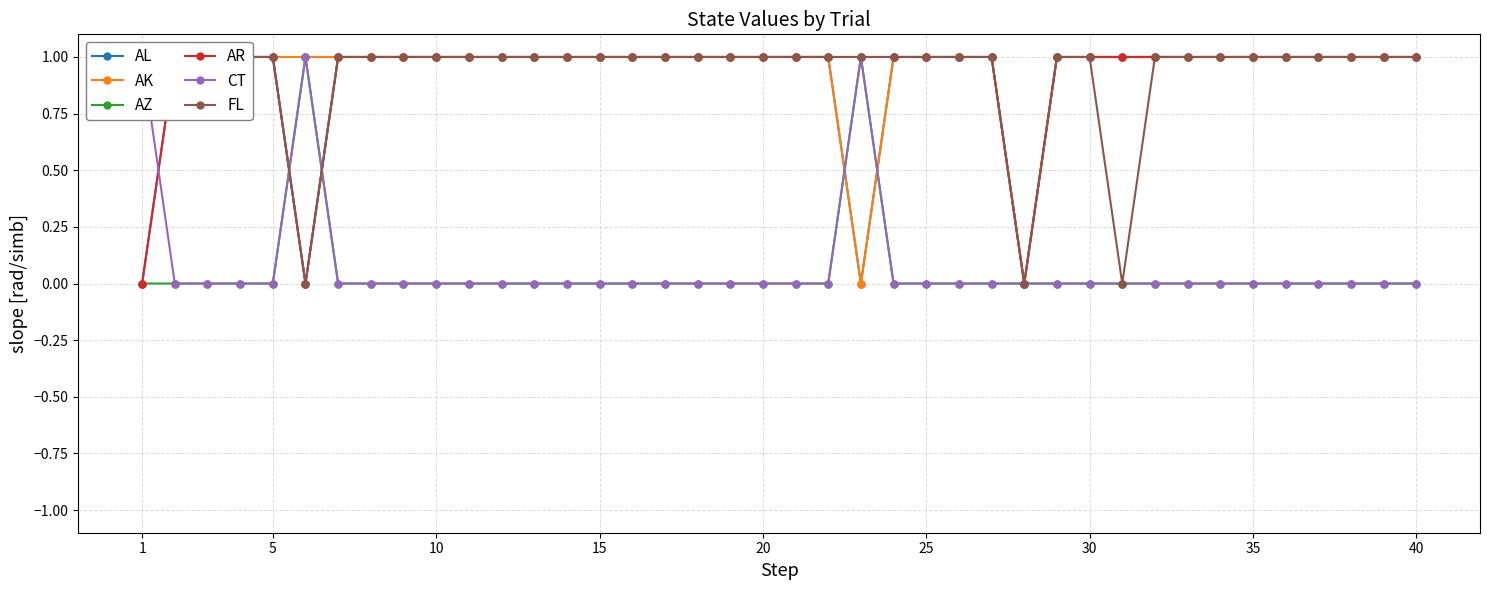

True or false: AZ has more than 1 points higher than both neighbors.

True